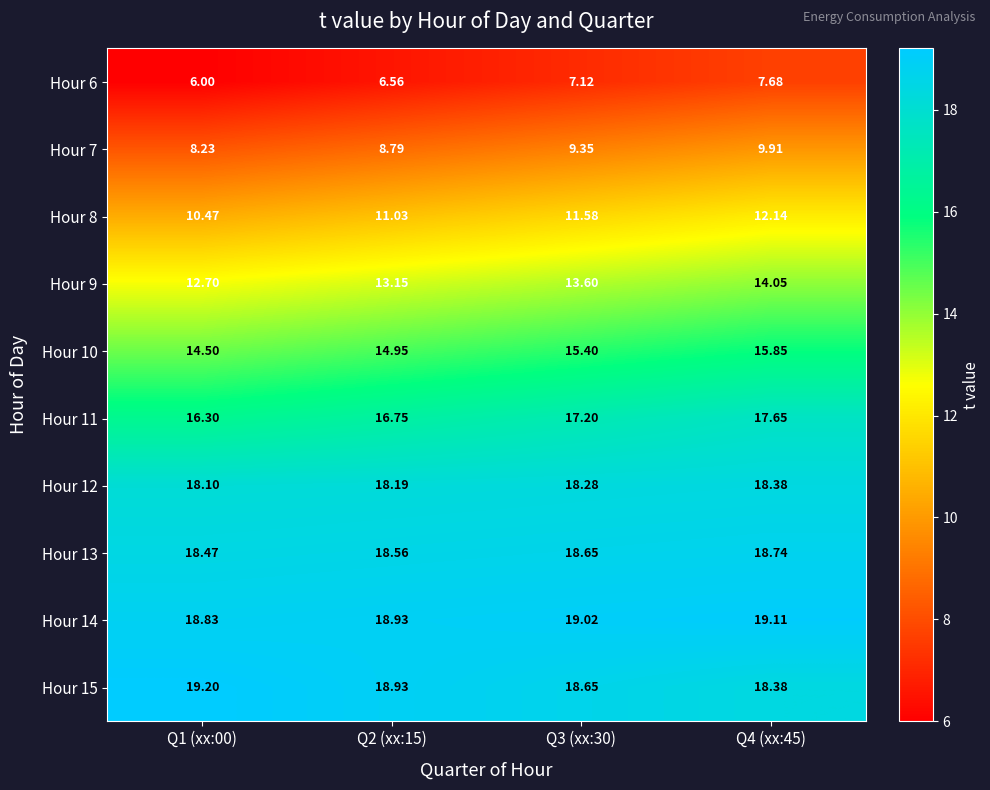

Is the value of Hour 9 at Q2 (xx:15) greater than the value of Hour 14 at Q2 (xx:15)?

No